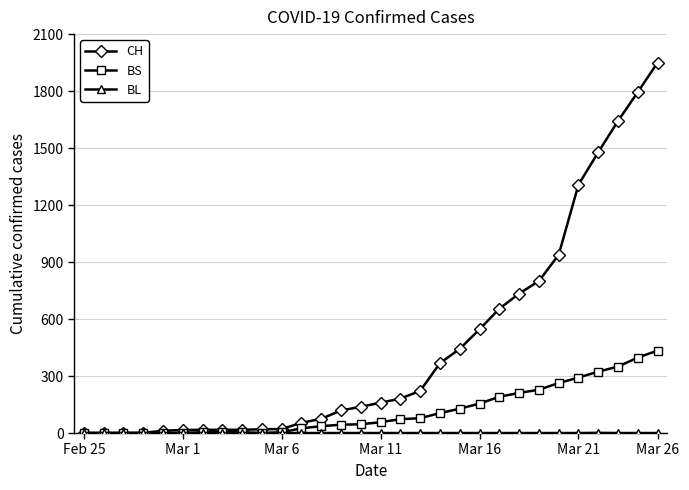

At how many categories does at least one series exceed 1378?

4